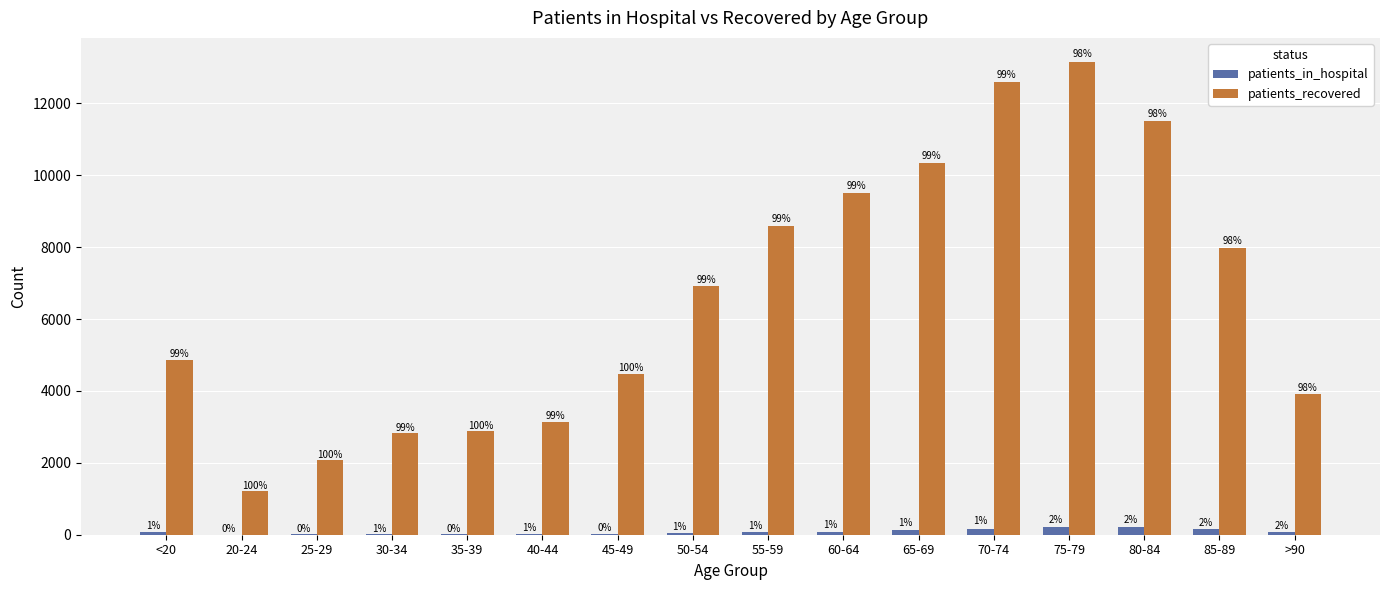

List the series in order of their peak value, lowest first.

patients_in_hospital, patients_recovered